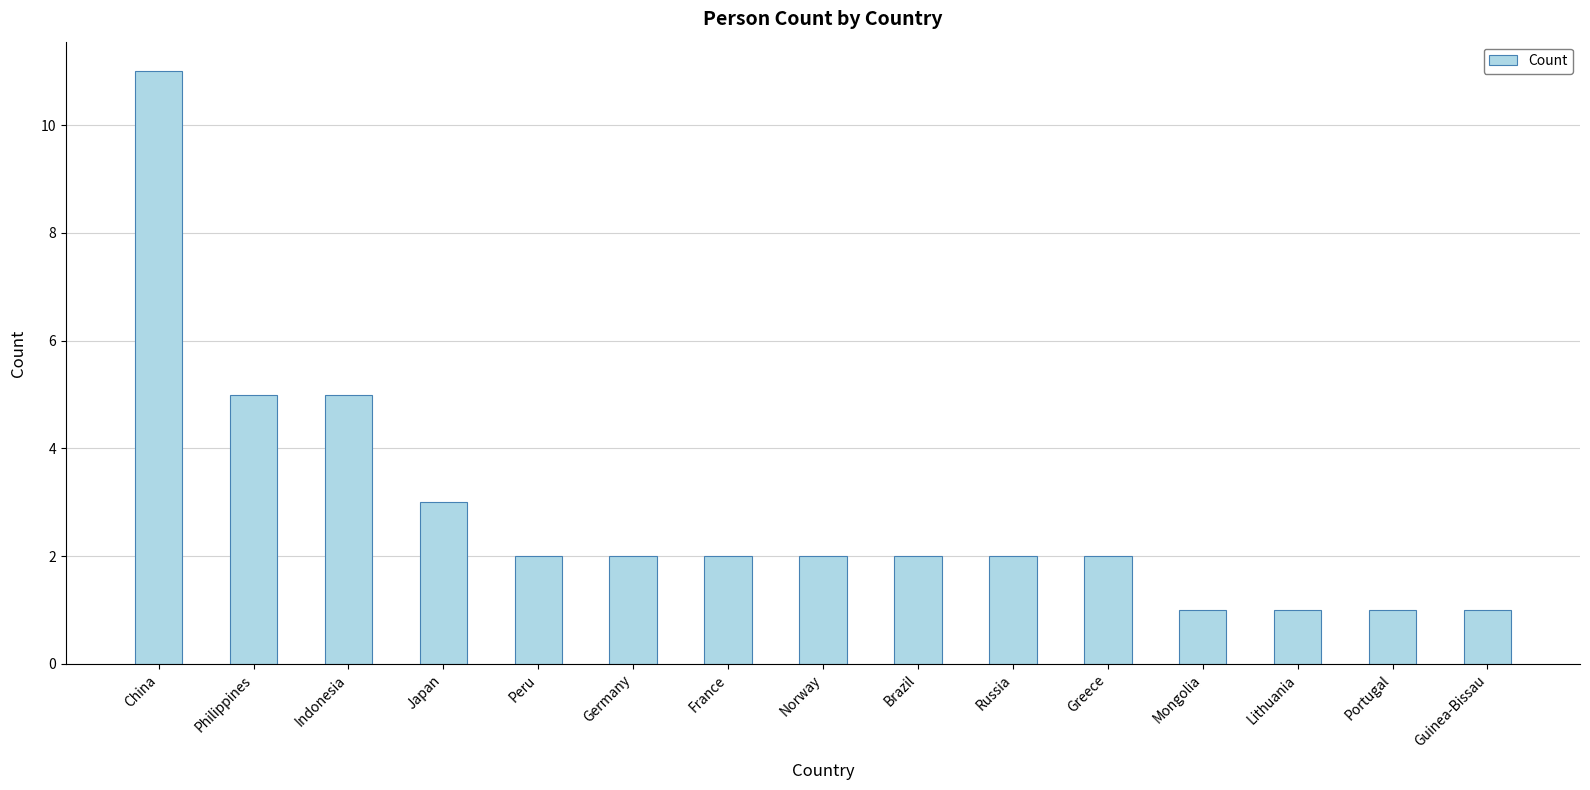

At which label does the data first exceed 2?

China